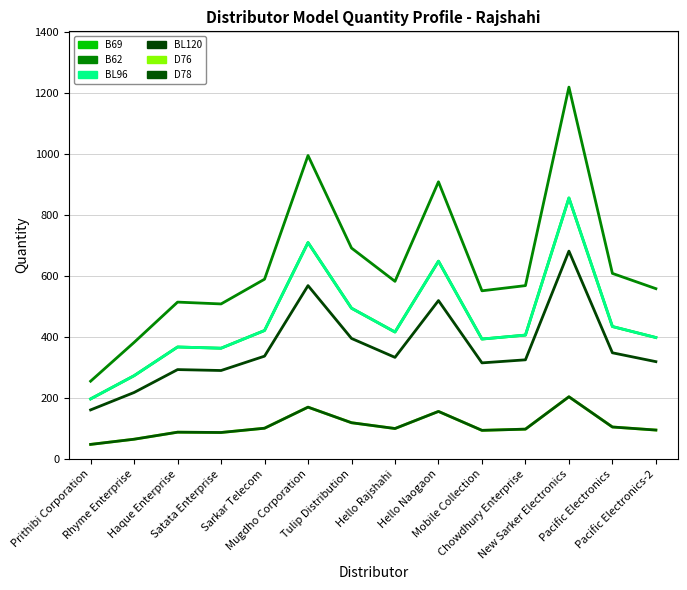

Which series has the largest range (max minus min)?

B62